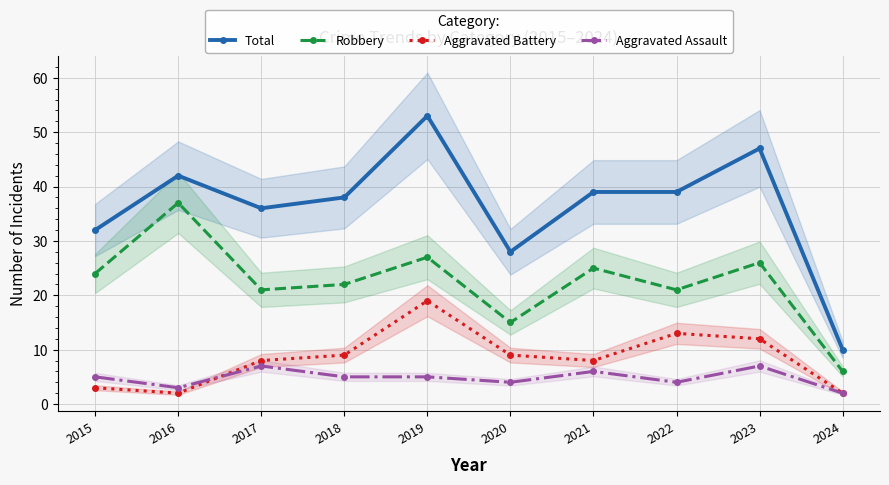

What is the average value of the Aggravated Battery series?

8